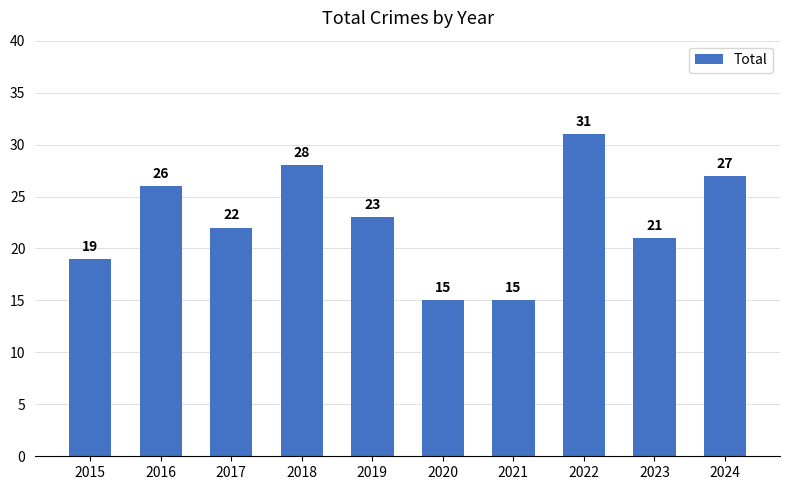

What is the difference between the values at 2015 and 2017?

3